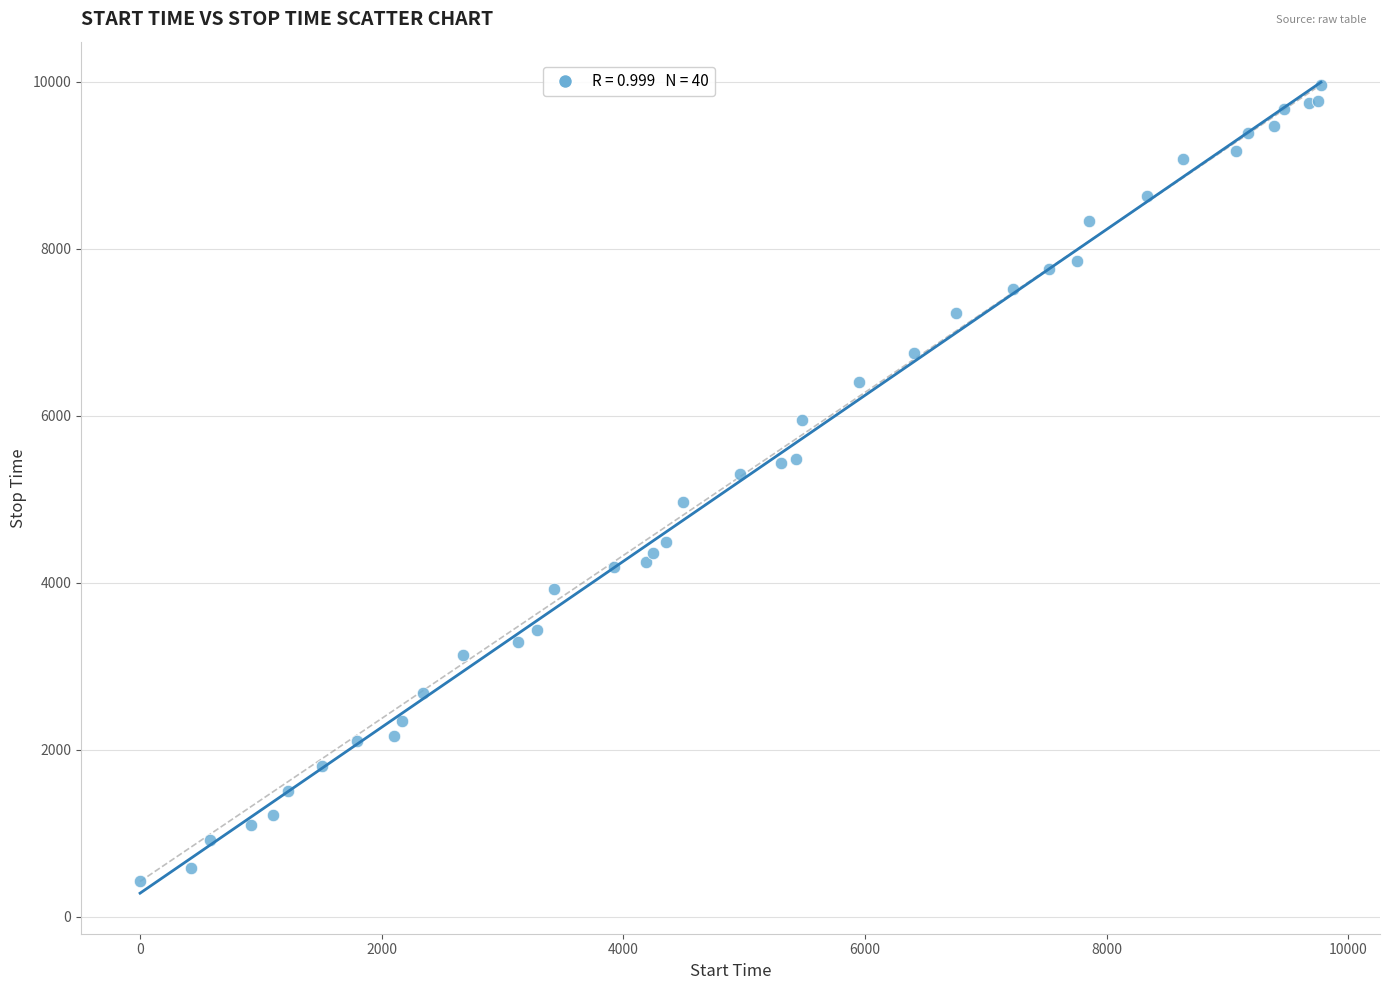

What Y value in the scatter plot is closest to 5191?

5302